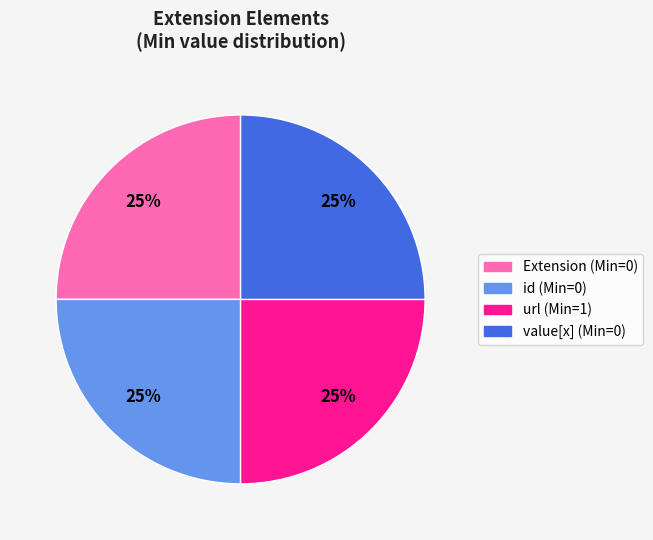

To the nearest percent, what is the average slice percentage?

25%